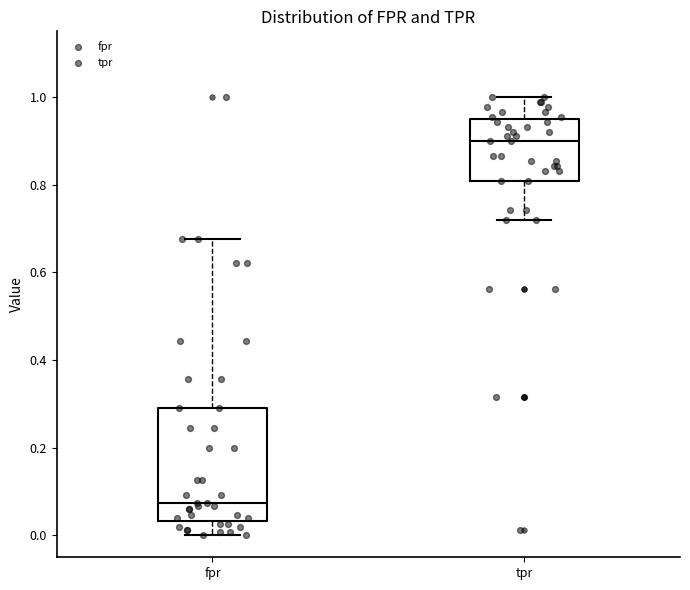

Reading left to right, read every box against the y-axis: the position of its median line, the range the box covers, and the ends of its whiskers. The values are not printed on the chart, so give them approximately, as read against the axis.

fpr: median 0.08, box 0.04 to 0.30, whiskers 0.00 to 0.68
tpr: median 0.90, box 0.80 to 0.94, whiskers 0.72 to 1.00